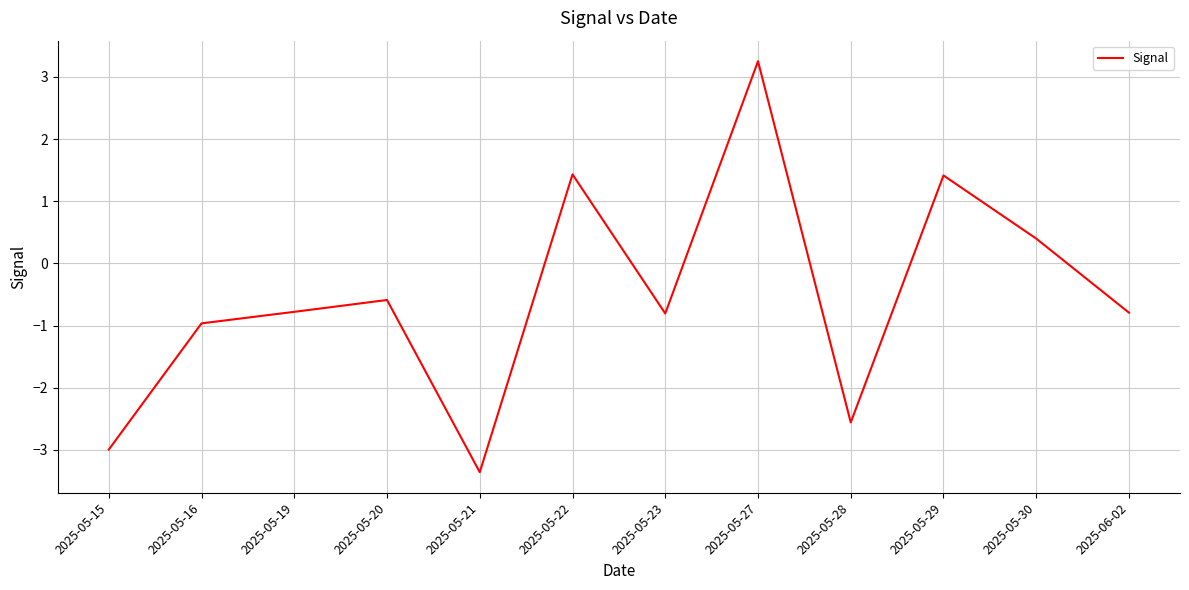

True or false: the data shows -3.4 at 2025-05-21.

True